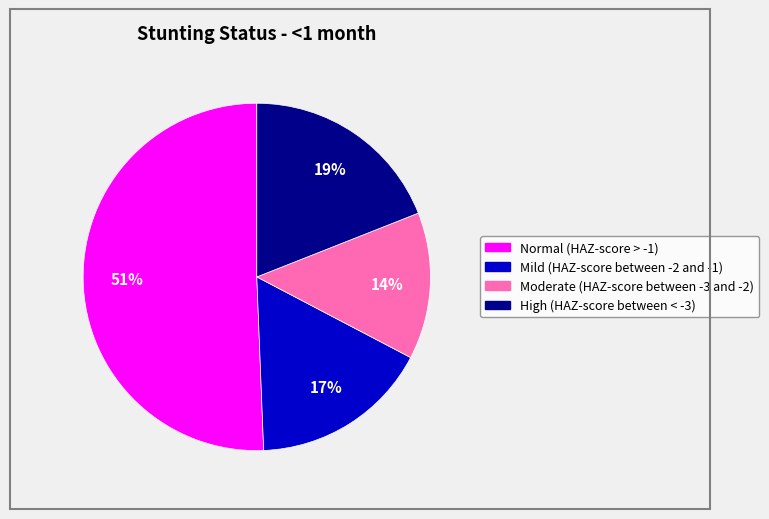

Is it true that Mild (HAZ-score between -2 and -1) is 27% of the pie?

False